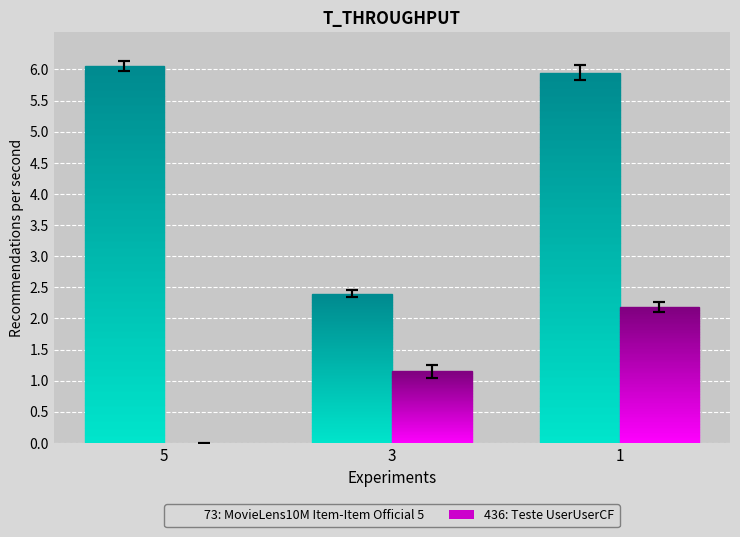

Rank the categories by 73: MovieLens10M Item-Item Official 5 value from highest to lowest.

5, 1, 3